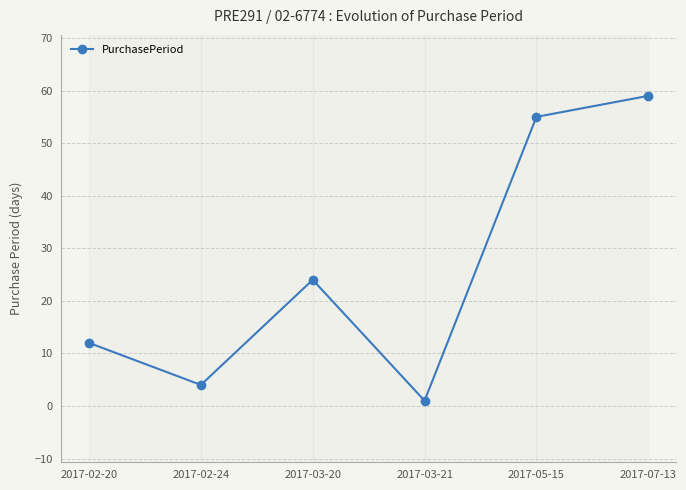

The value at 2017-02-24 is 7. True or false?

False